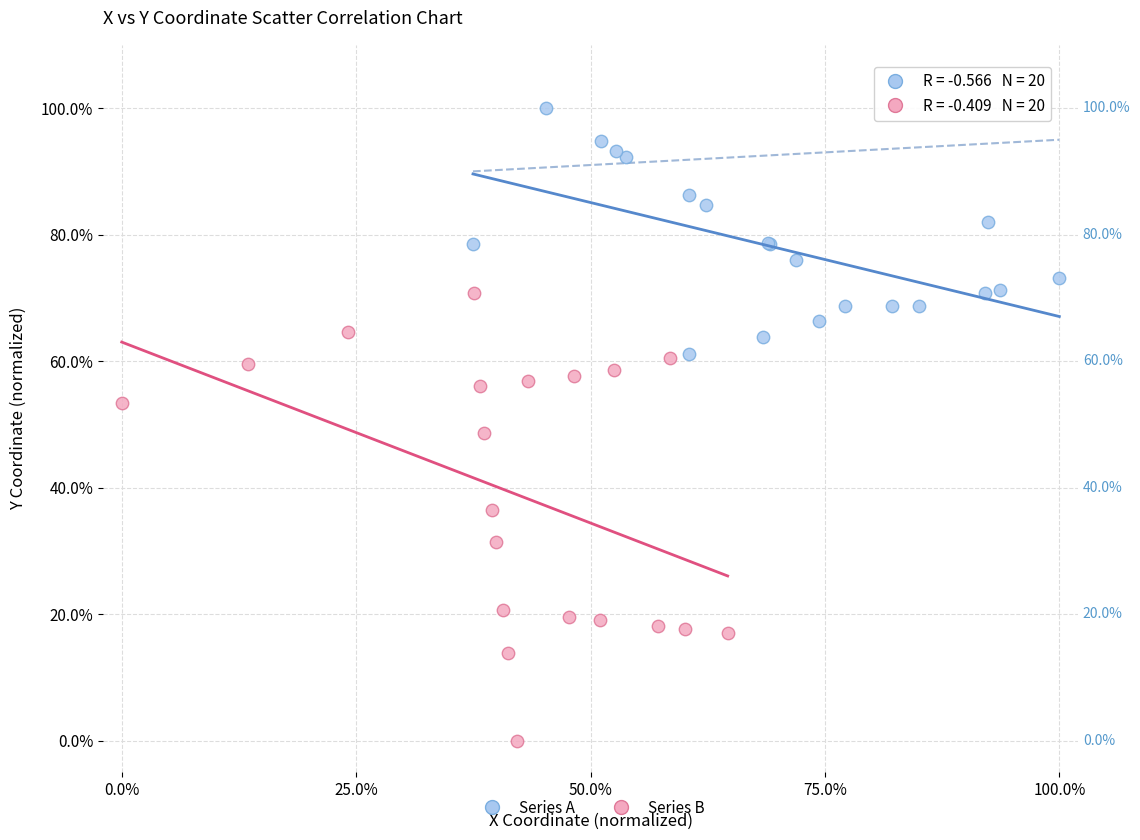

Which series contains the lowest Y value?

Series B